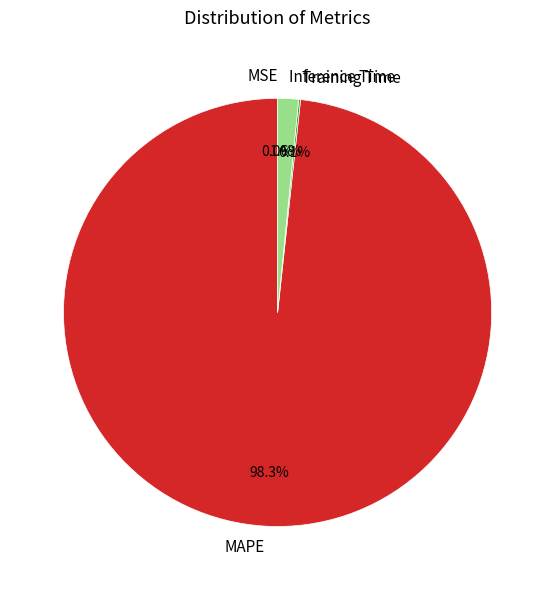

What is the majority slice?

MAPE